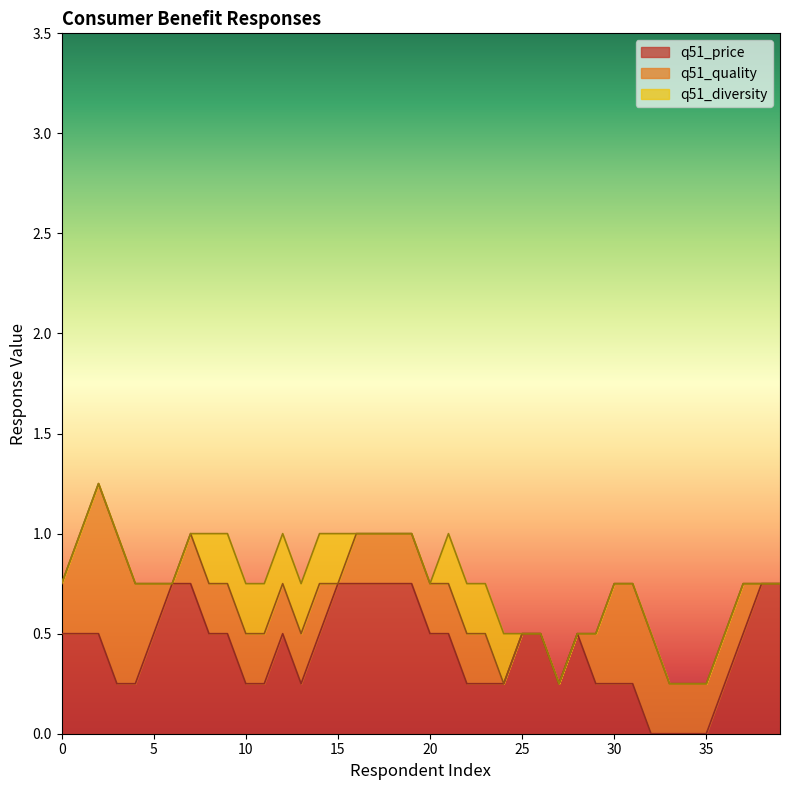

What are all the series names shown in the legend?

q51_price, q51_quality, q51_diversity